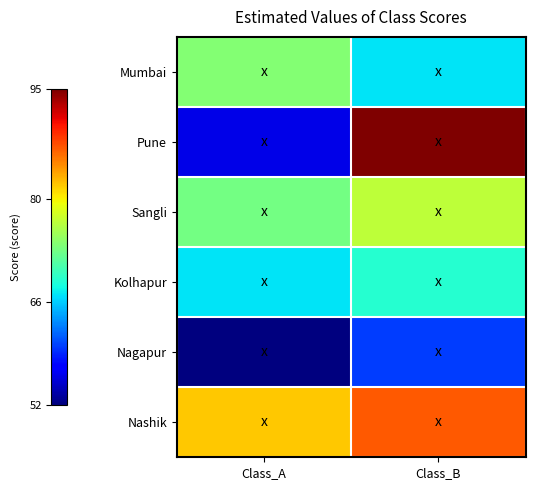

Reading right to left, transcribe all the data shown in this chart.

Mumbai: Class_B=67	Class_A=74
Pune: Class_B=95	Class_A=56
Sangli: Class_B=77	Class_A=73
Kolhapur: Class_B=69	Class_A=67
Nagapur: Class_B=60	Class_A=52
Nashik: Class_B=87	Class_A=82